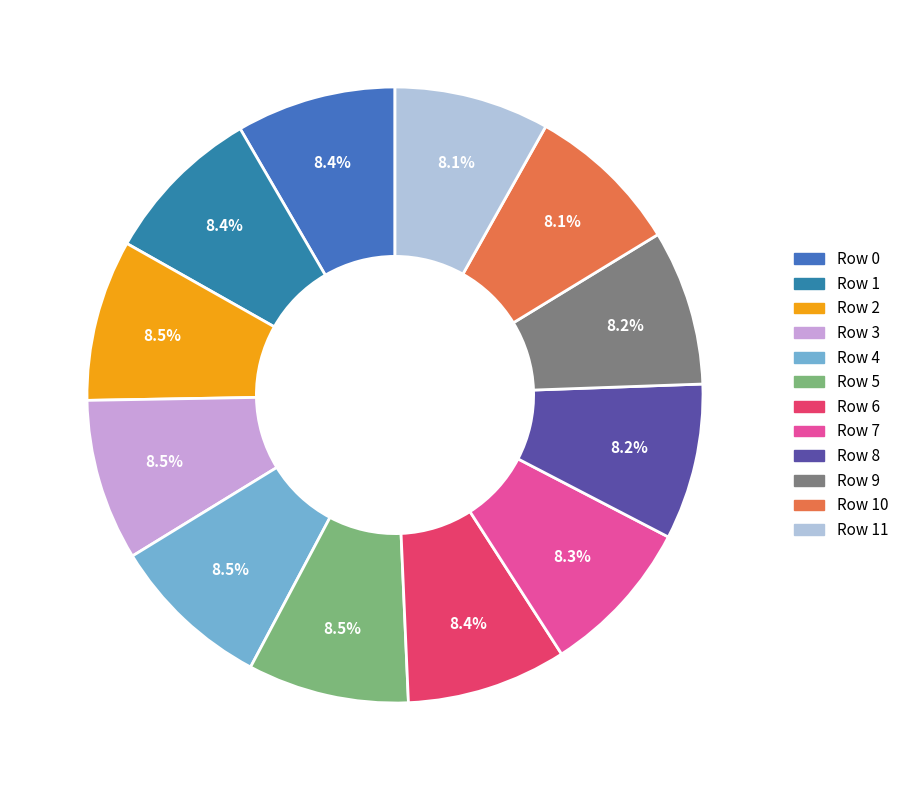

What percentage do Row 1 and Row 3 together represent?

16.9%